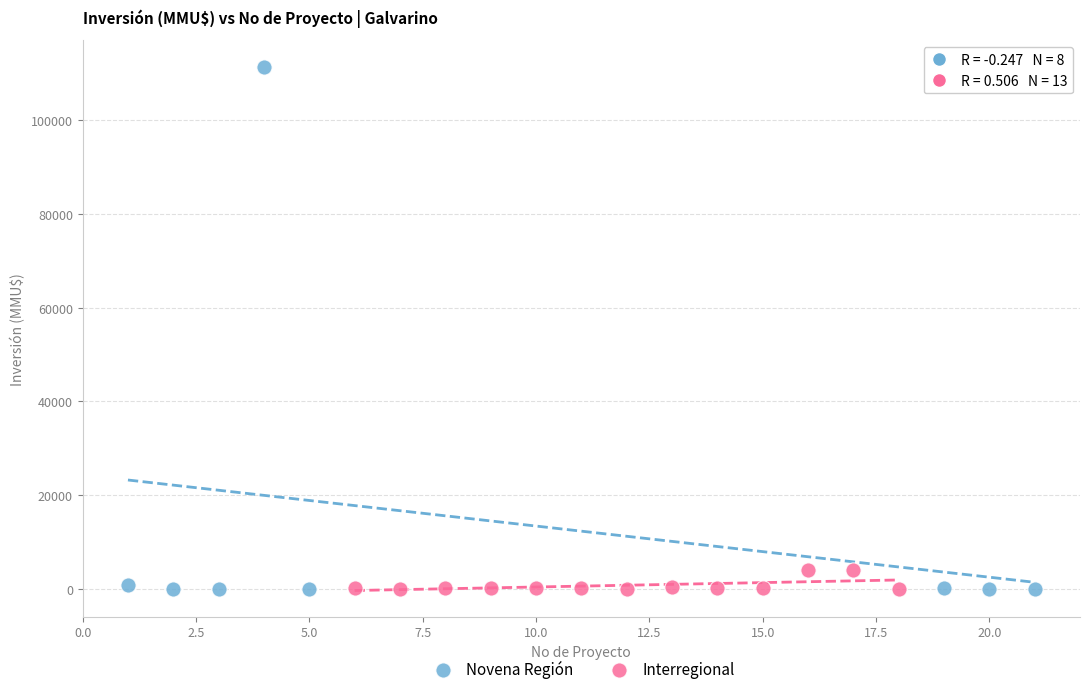

What are all the series names shown in the legend?

Novena Región, Interregional